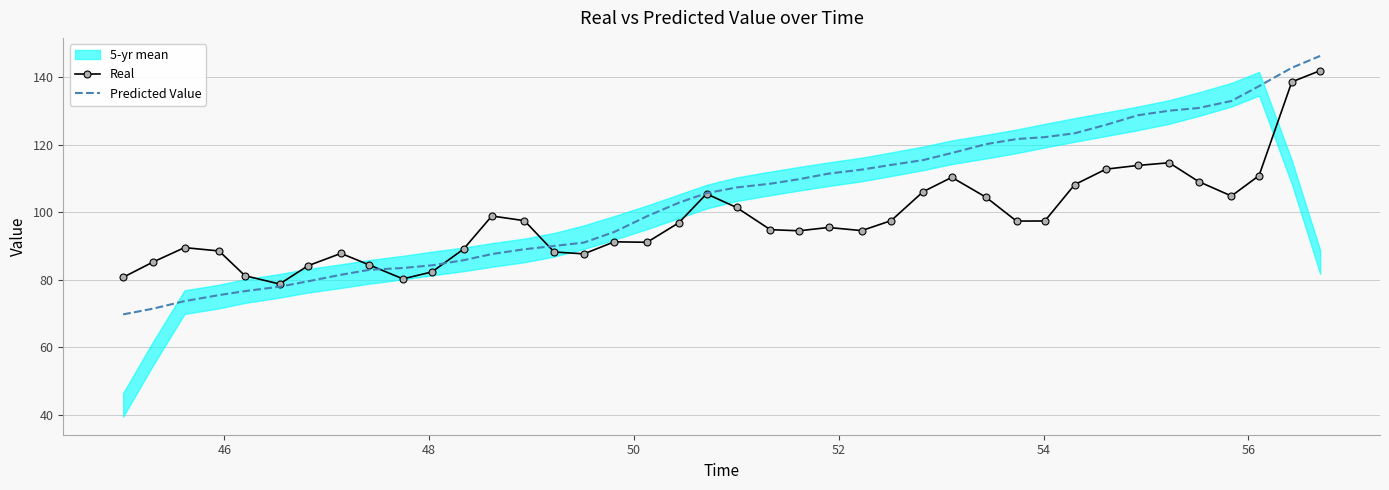

What is the difference between the second highest and second lowest values in the Predicted Value series?

71.4